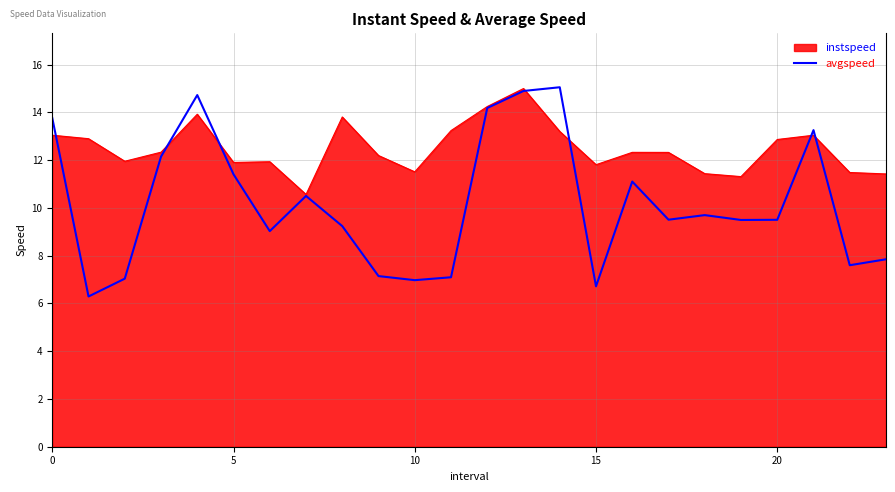

What is the maximum value shown in the chart?

15.1